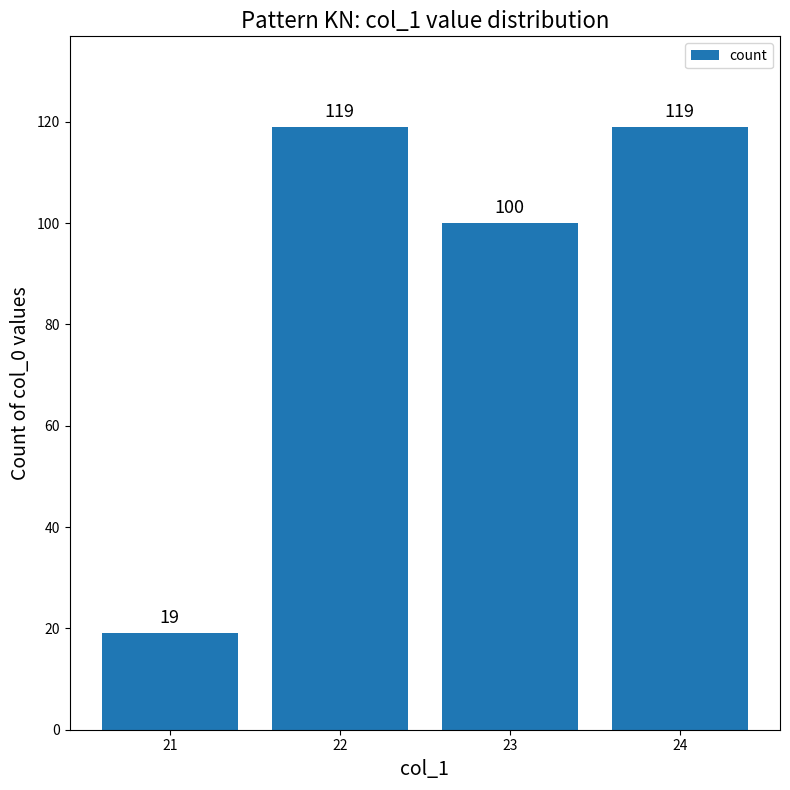

What is the change in value from 21 to 23?

+81